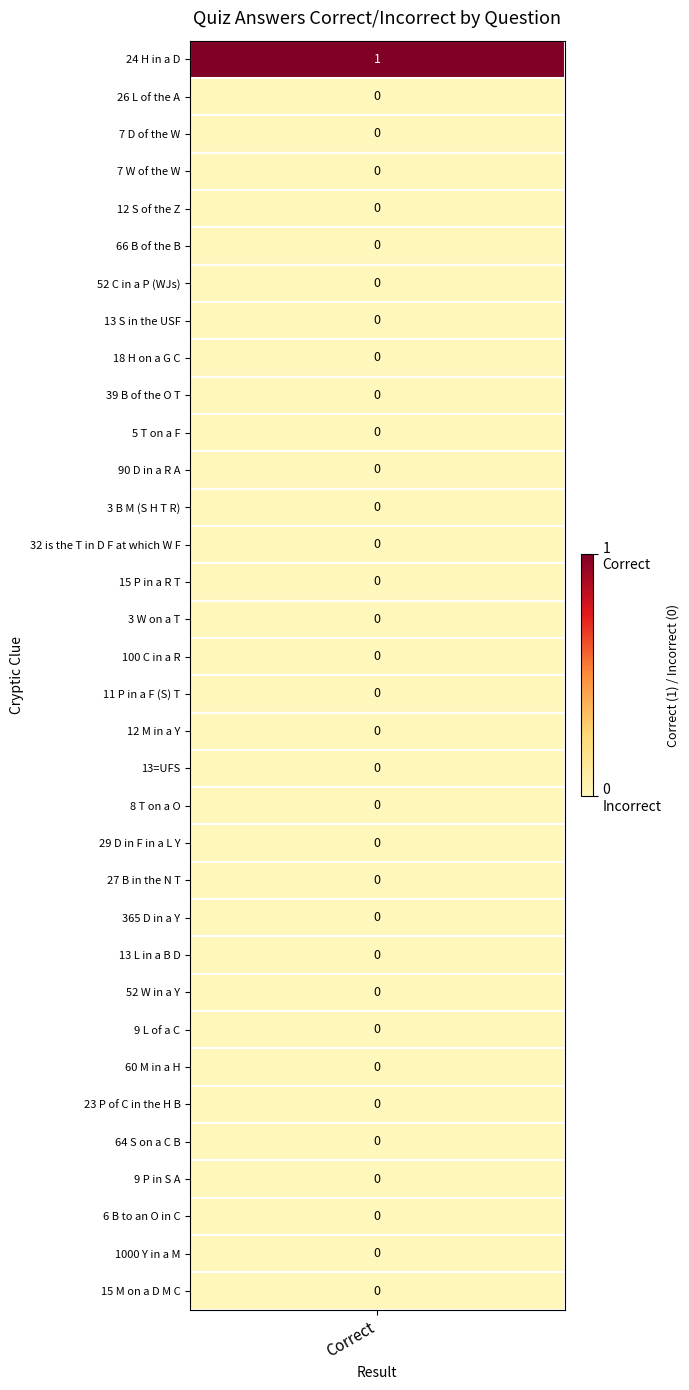

Rank the categories by 0 value from lowest to highest.

1, 2, 3, 4, 5, 6, 7, 8, 9, 10, 11, 12, 13, 14, 15, 16, 17, 18, 19, 20, 21, 22, 23, 24, 25, 26, 27, 28, 29, 30, 31, 32, 33, 0